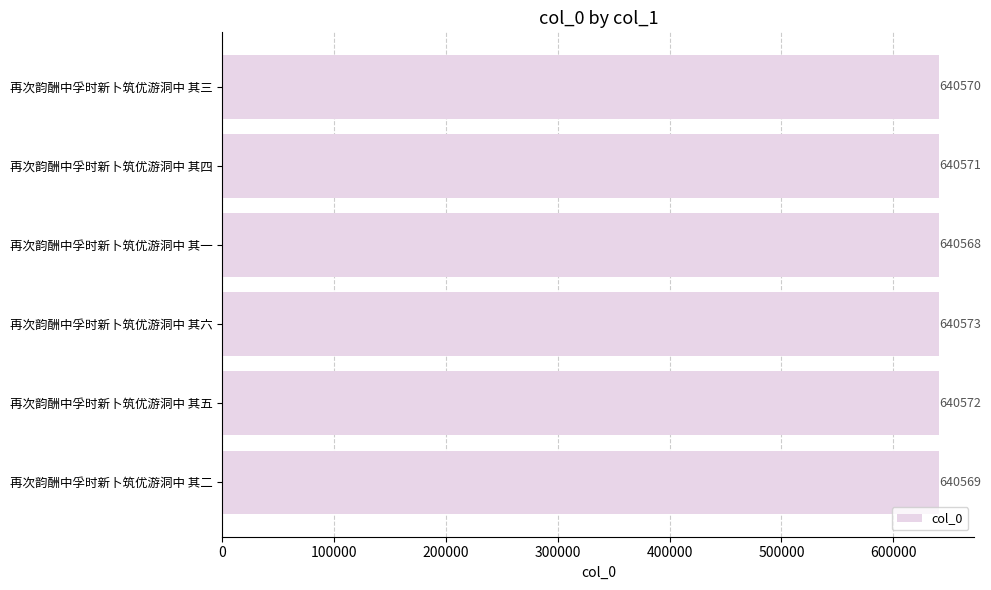

How many values are below 640571?

3